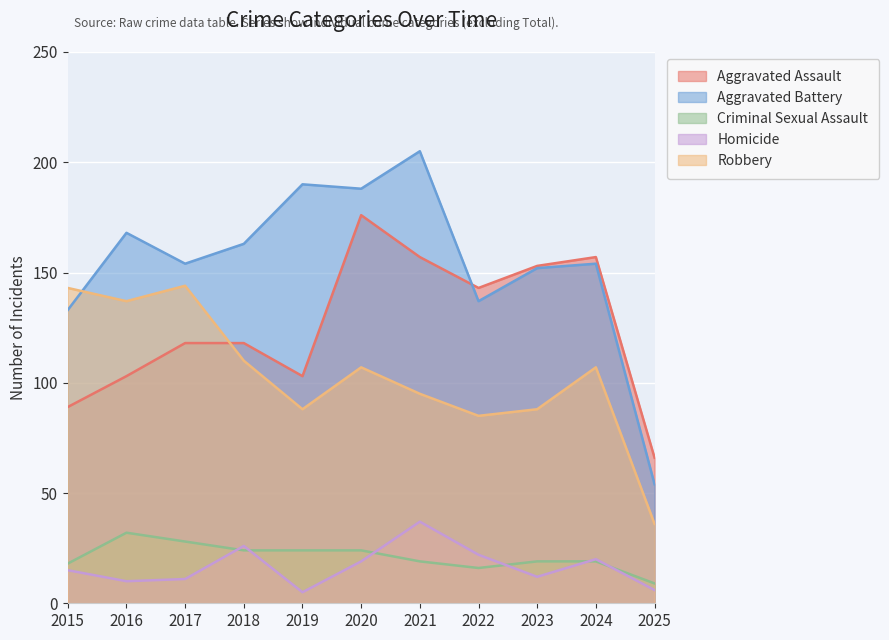

Where is the first local minimum for Criminal Sexual Assault?

2022